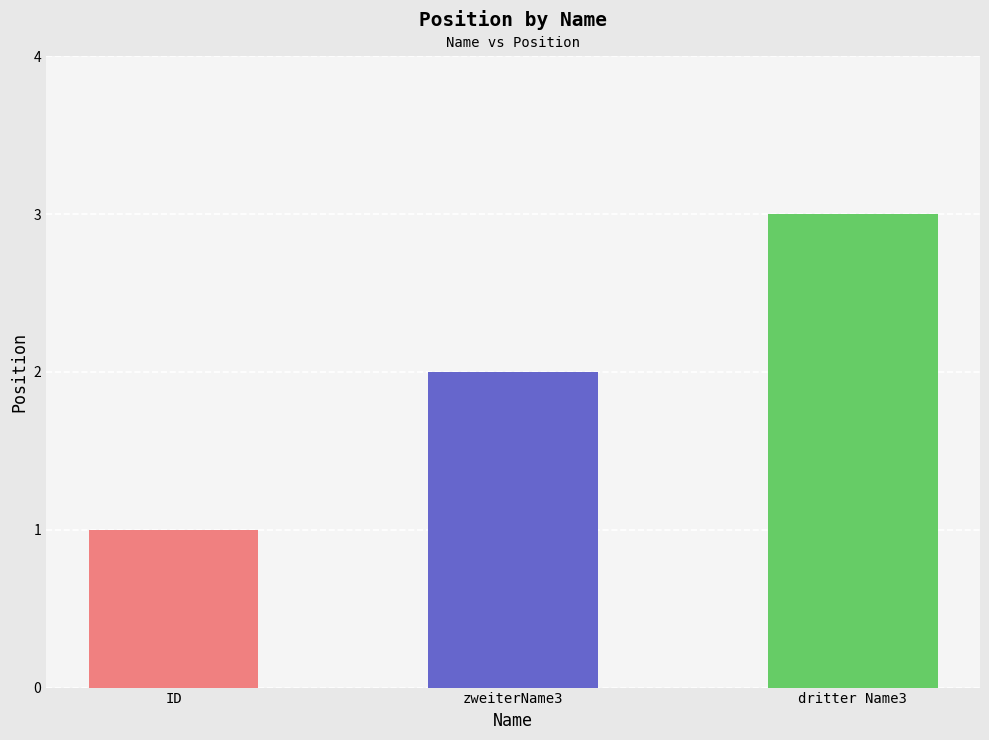

Where does the data first go above 2?

dritter Name3